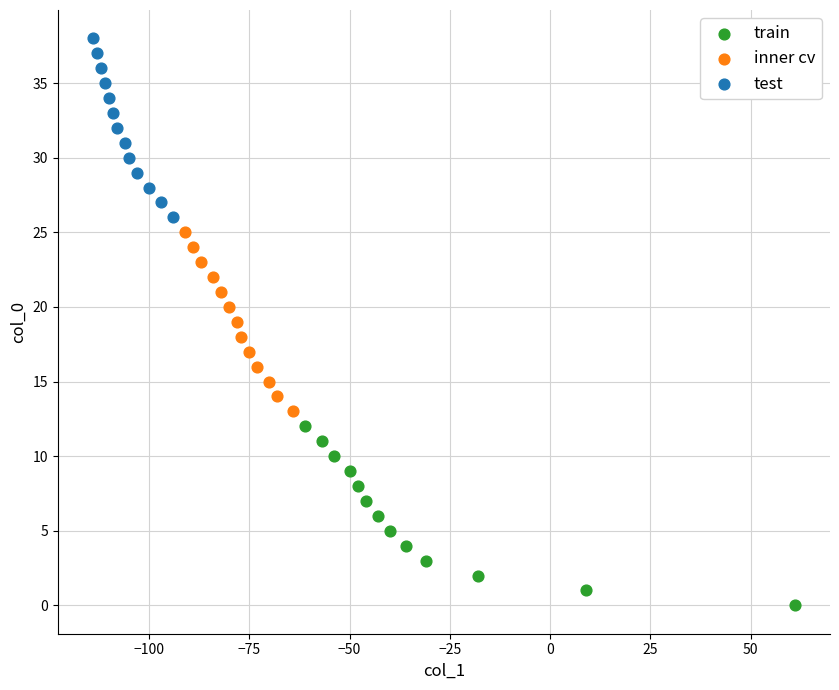

Which series reaches the maximum Y coordinate?

test